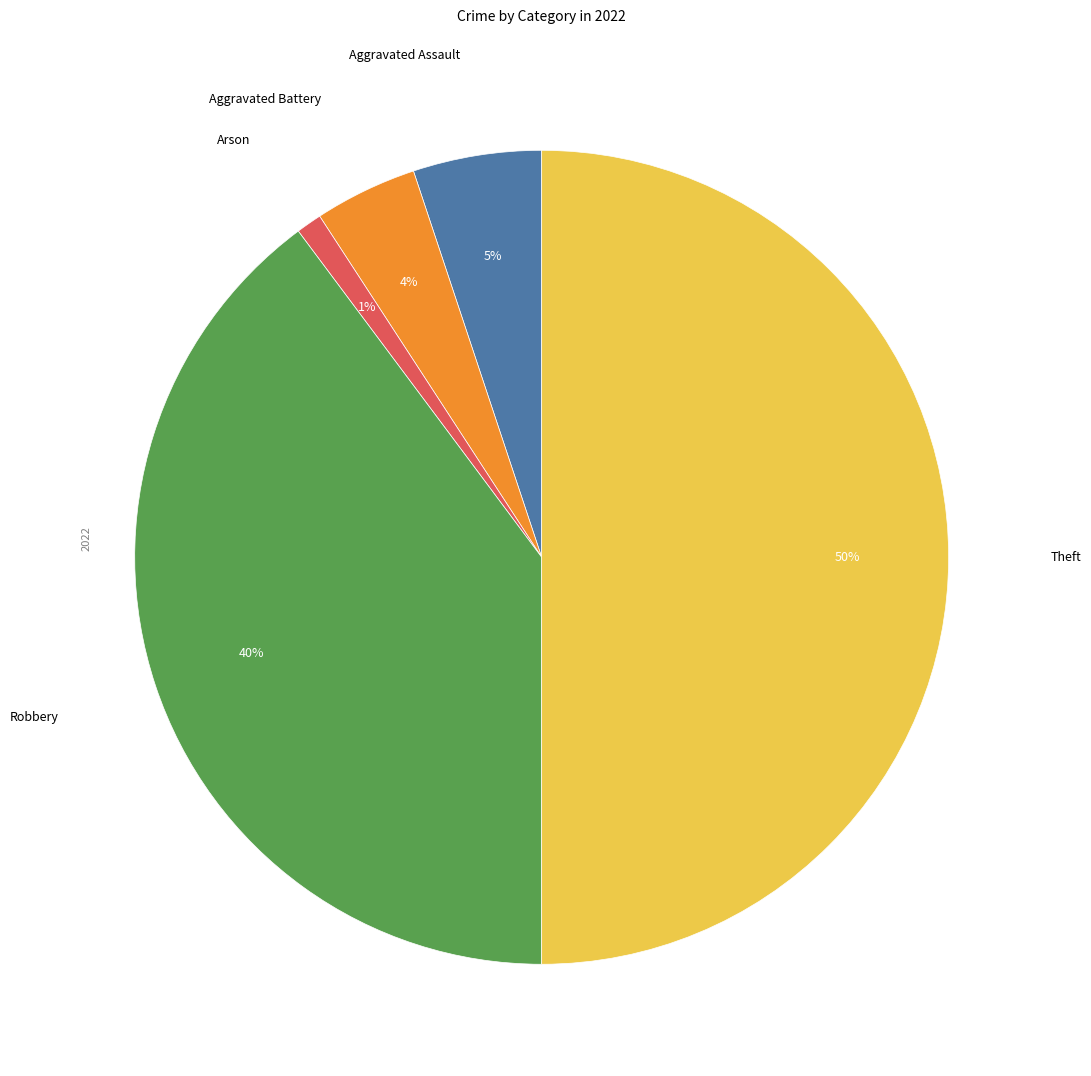

To the nearest percent, what is the average slice percentage?

20%